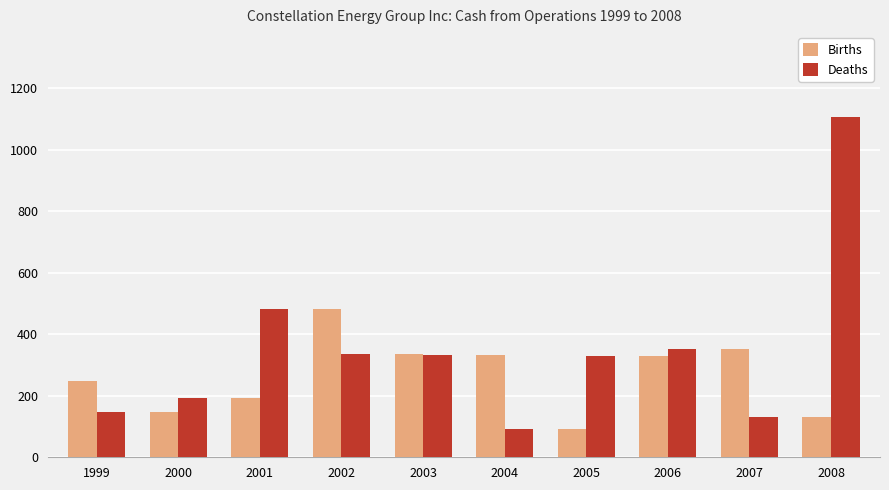

Where is Deaths nearest to the value 598?

2001